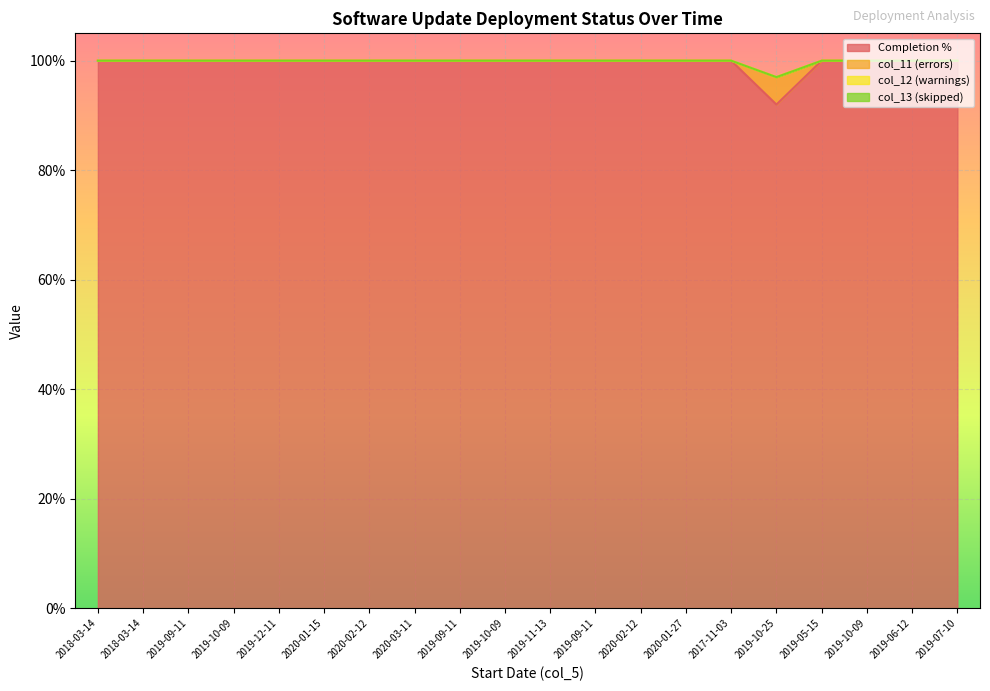

Which series has the largest range (max minus min)?

Completion %